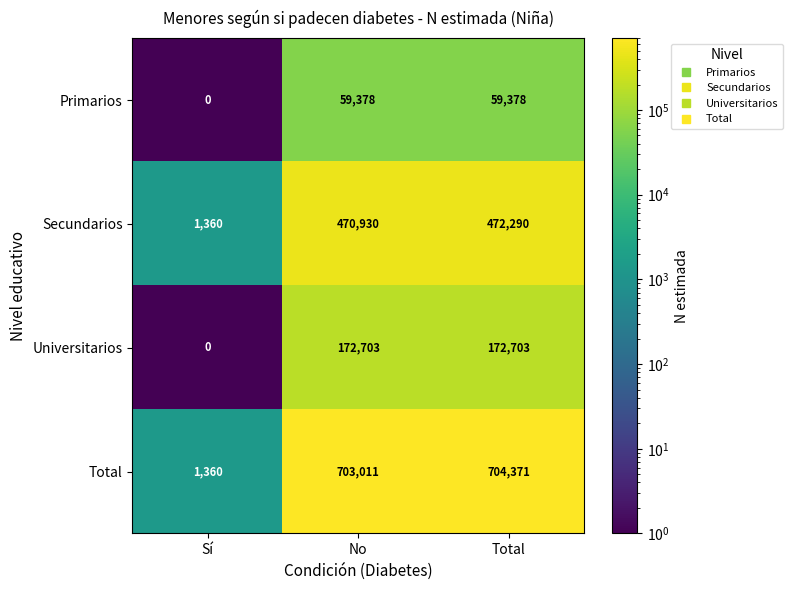

Which series has the largest total across all categories?

Total